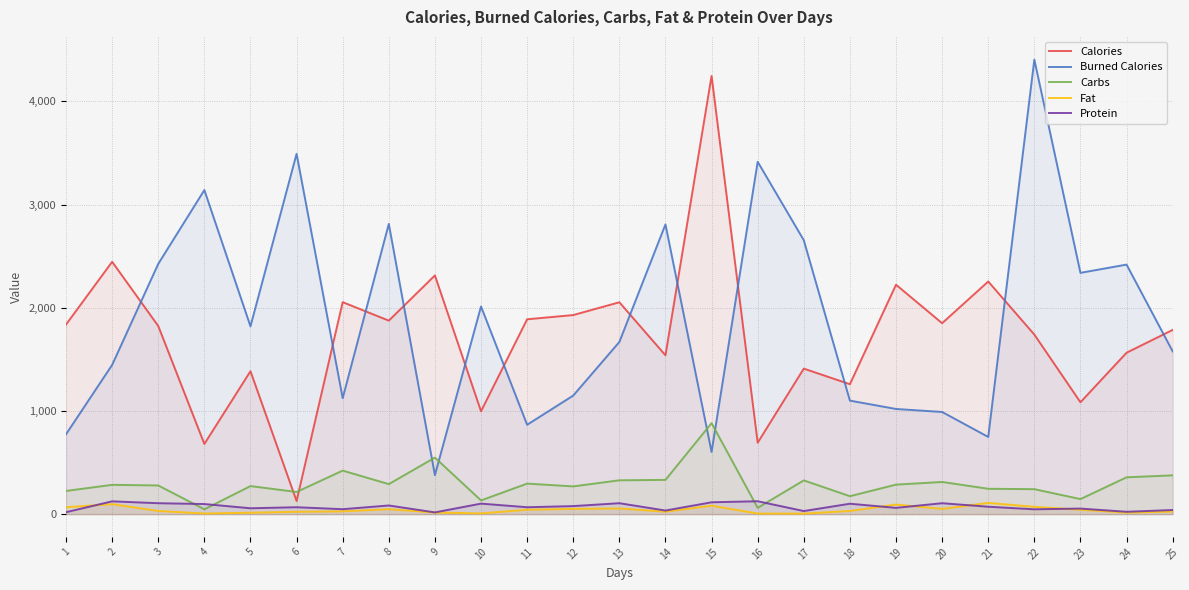

What is the maximum value for Fat?

109